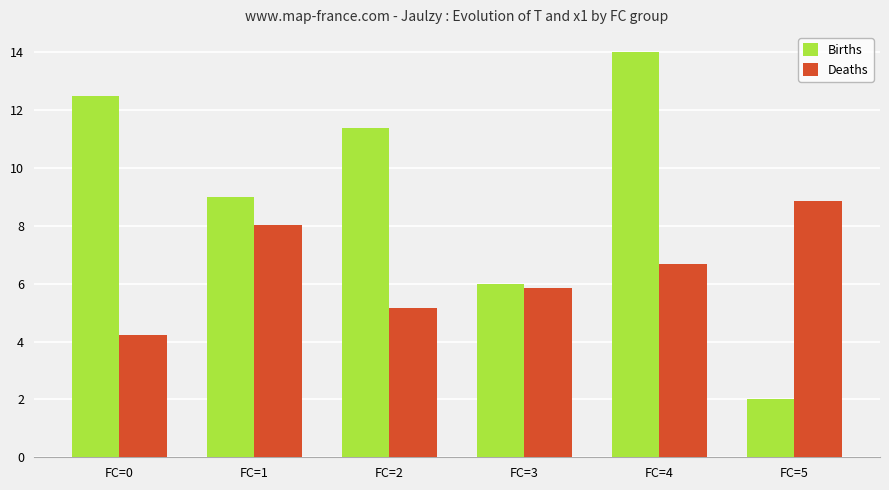

What is the total value across all series at FC=2?

16.5